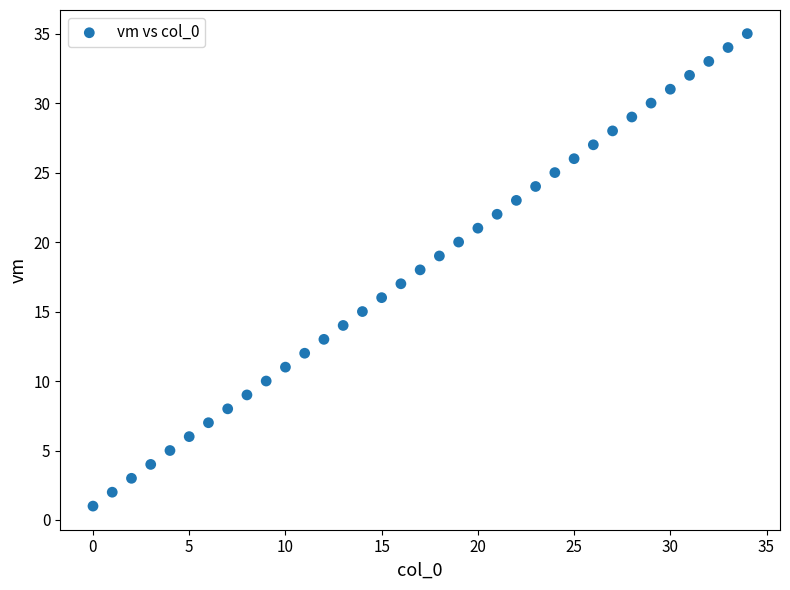

What is the range of Y values (max minus min)?

34